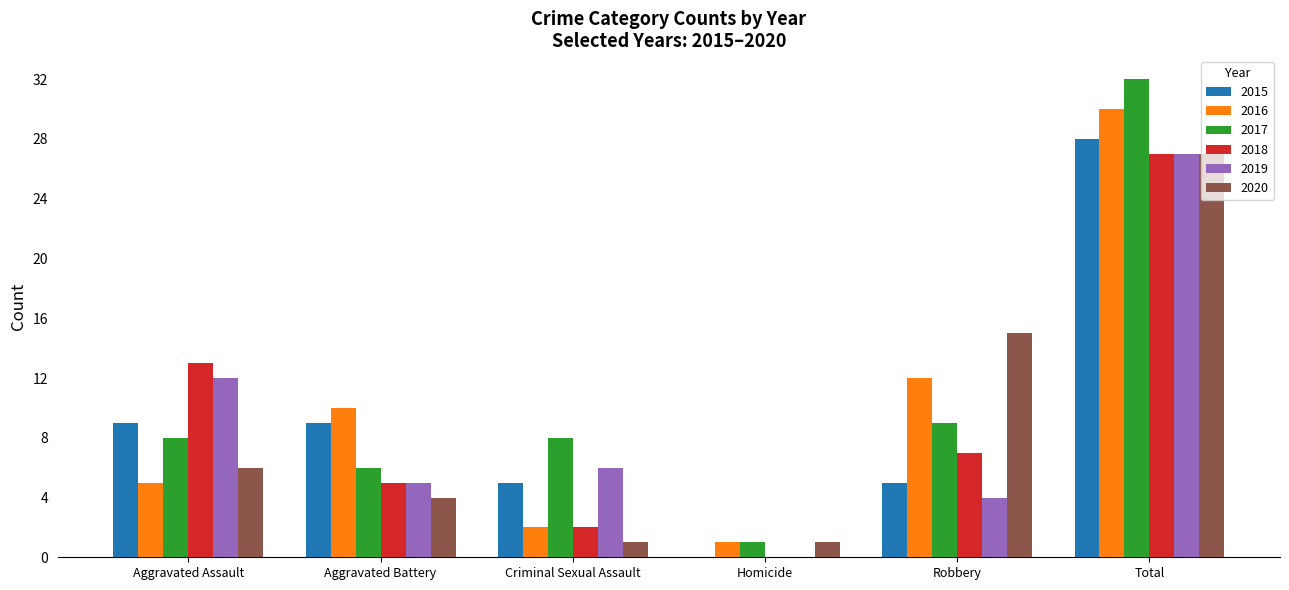

Reading left to right, transcribe all the data shown in this chart.

2015: 9	9	5	0	5	28
2016: 5	10	2	1	12	30
2017: 8	6	8	1	9	32
2018: 13	5	2	0	7	27
2019: 12	5	6	0	4	27
2020: 6	4	1	1	15	27